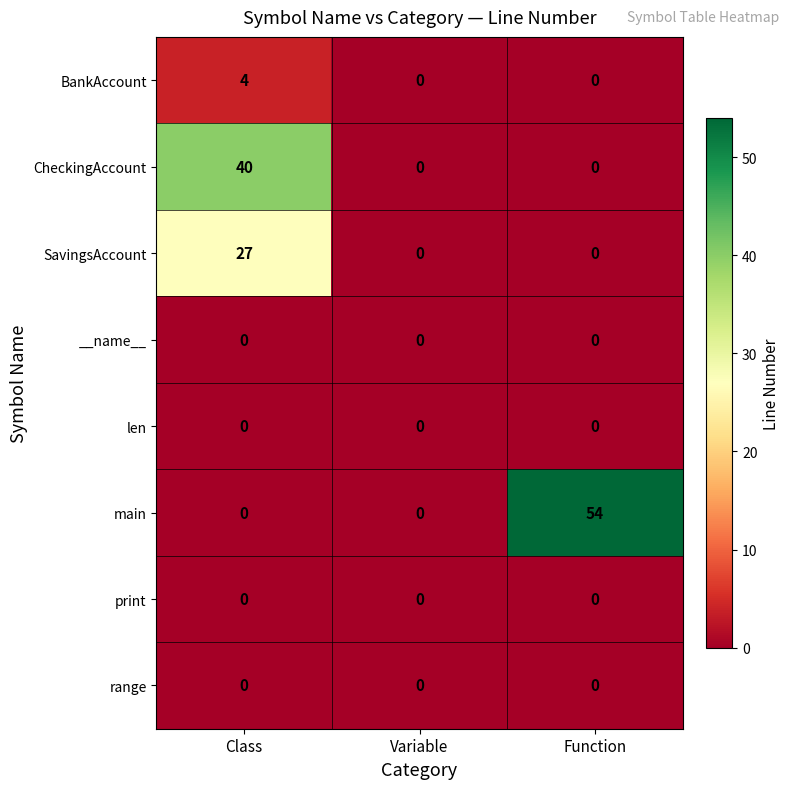

How many distinct data groups are displayed?

8